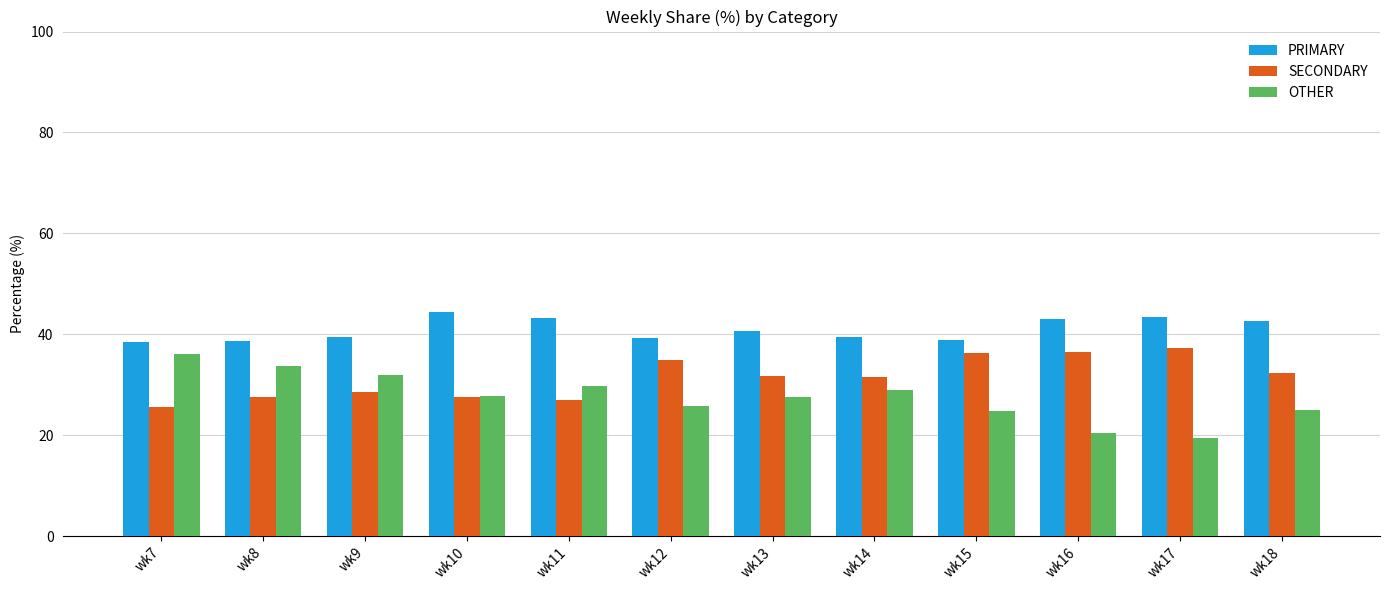

At which category does the chart reach its peak across all series?

wk10